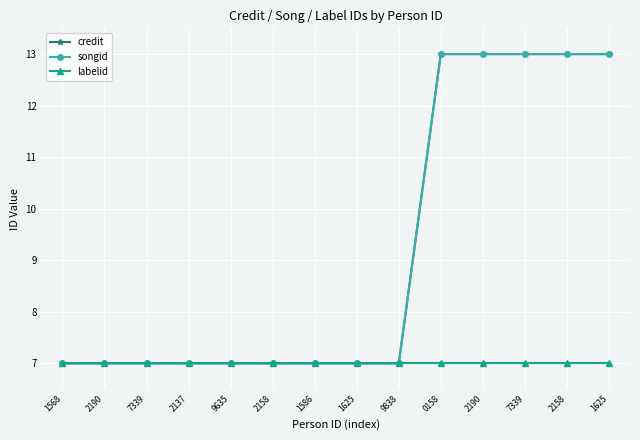

How many credit values are between 7 and 12?

9